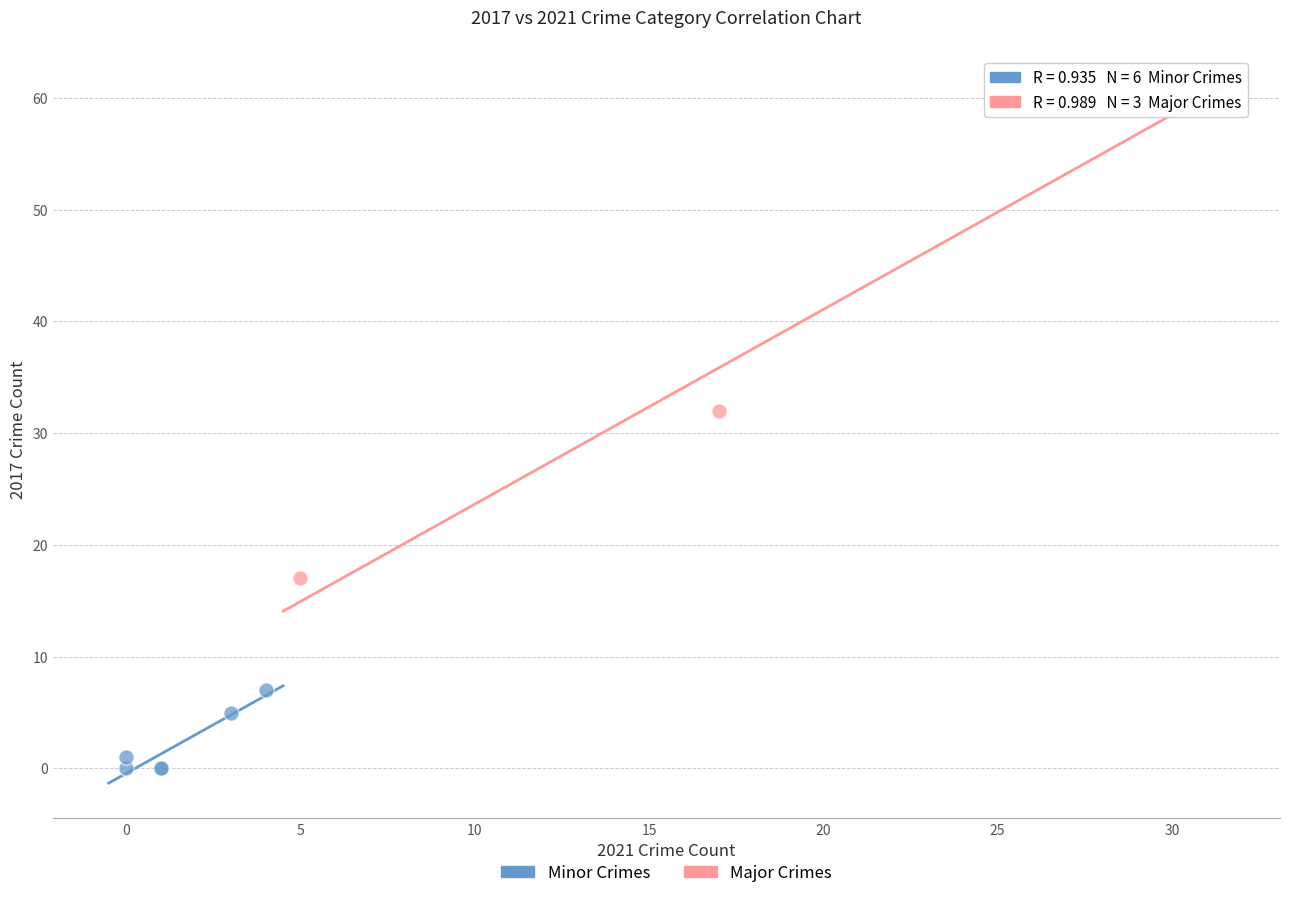

Which series has the widest spread of Y values?

Major Crimes